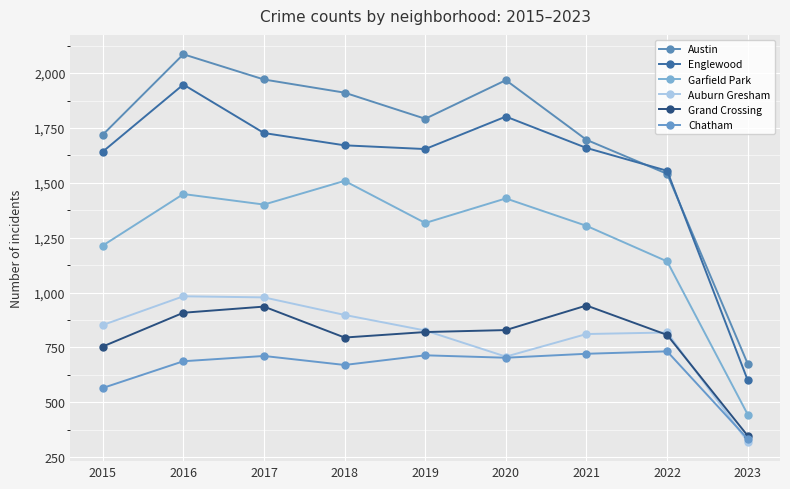

Reading left to right, list all the values displayed in this chart.

Austin: 1719	2086	1971	1911	1792	1968	1696	1541	675
Englewood: 1642	1948	1727	1671	1654	1802	1659	1555	600
Garfield Park: 1214	1449	1401	1509	1317	1429	1304	1142	444
Auburn Gresham: 852	983	978	898	827	708	811	818	320
Grand Crossing: 754	908	936	795	820	829	941	807	347
Chatham: 565	687	711	670	714	703	721	732	333